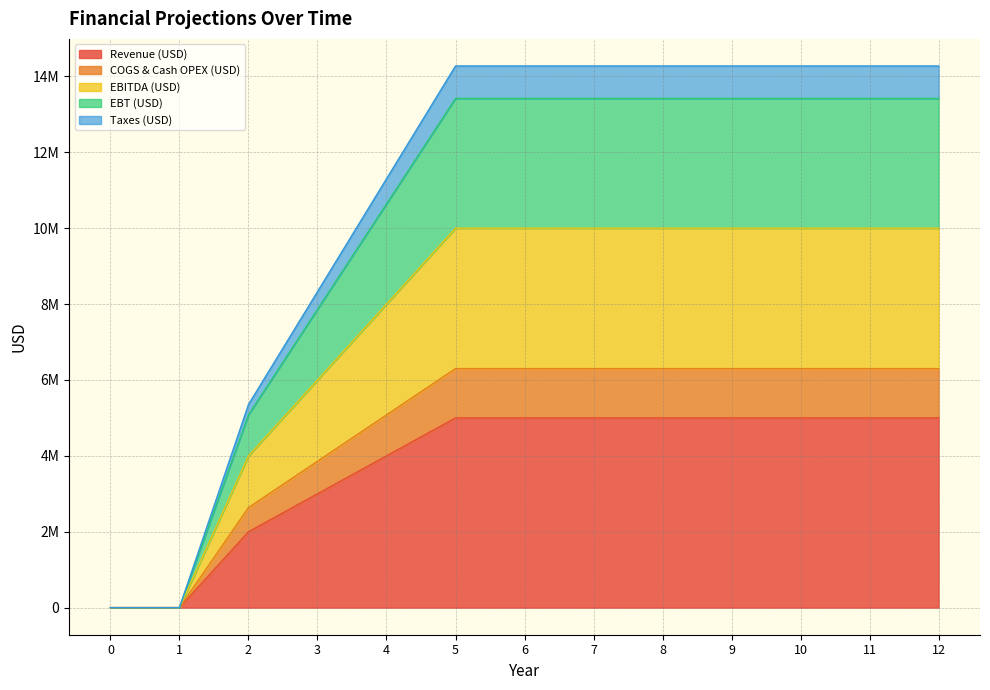

True or false: EBITDA (USD) and Taxes (USD) intersect in this chart.

False